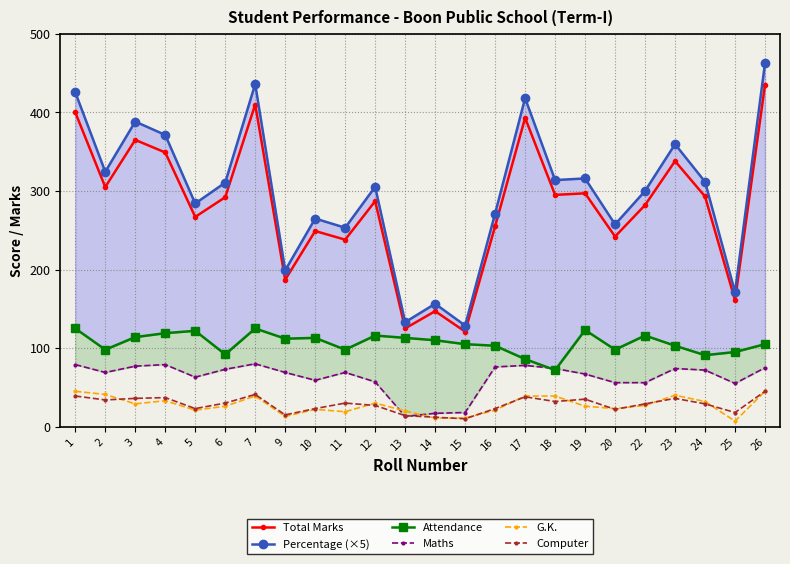

How many values in the G.K. series exceed 27?

11